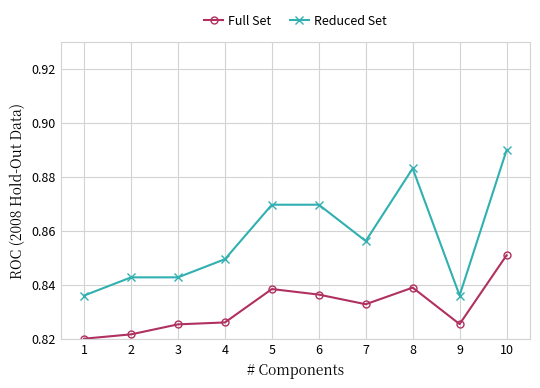

Which series has the largest total across all categories?

Reduced Set